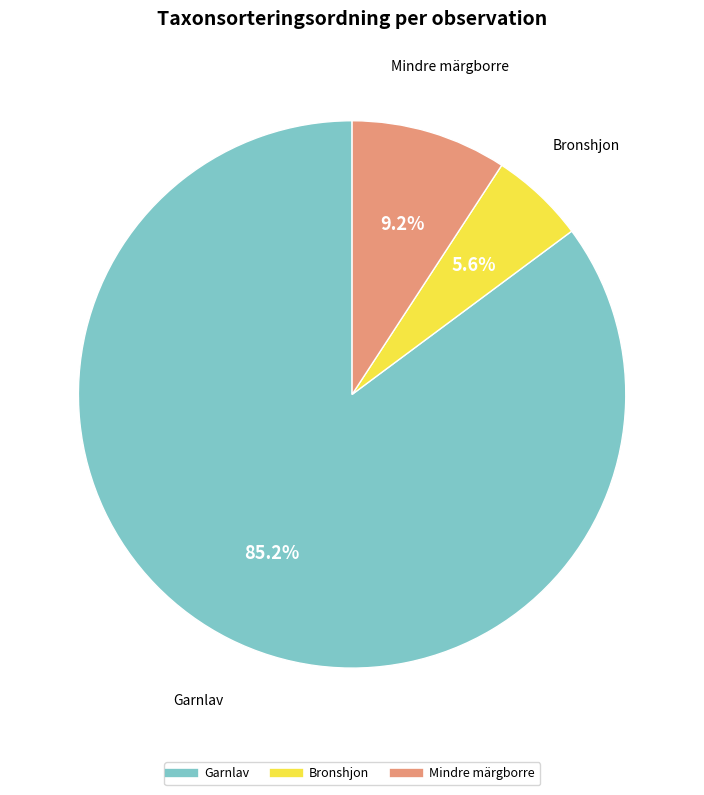

Does any single category account for the majority?

Yes